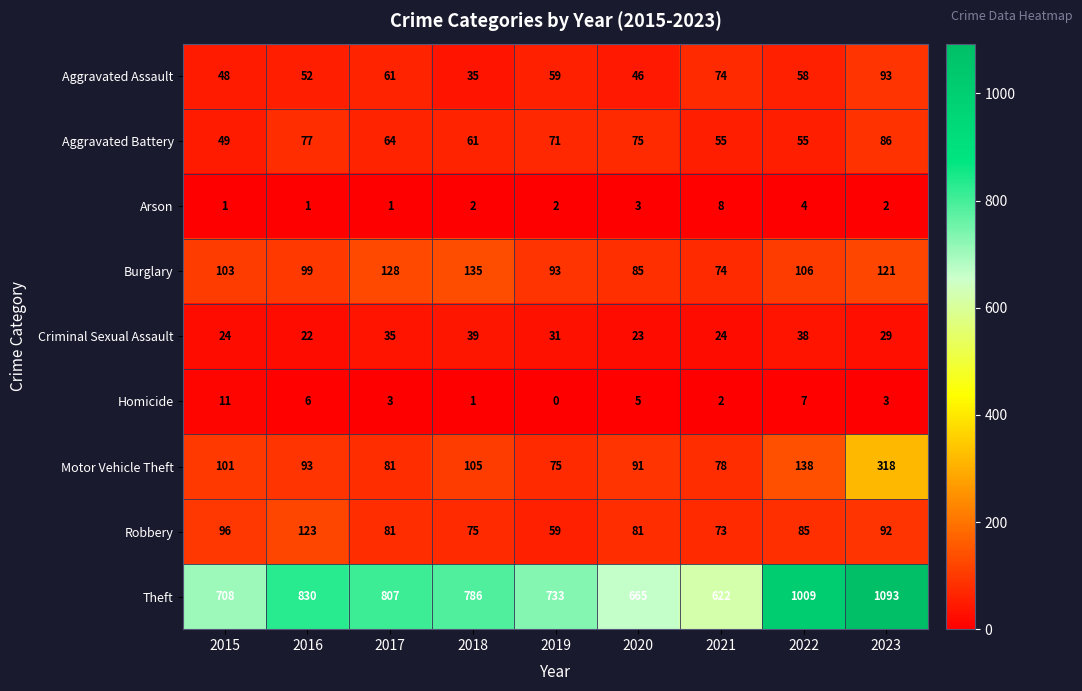

What is the difference between the Motor Vehicle Theft values at 2015 and 2021?

23